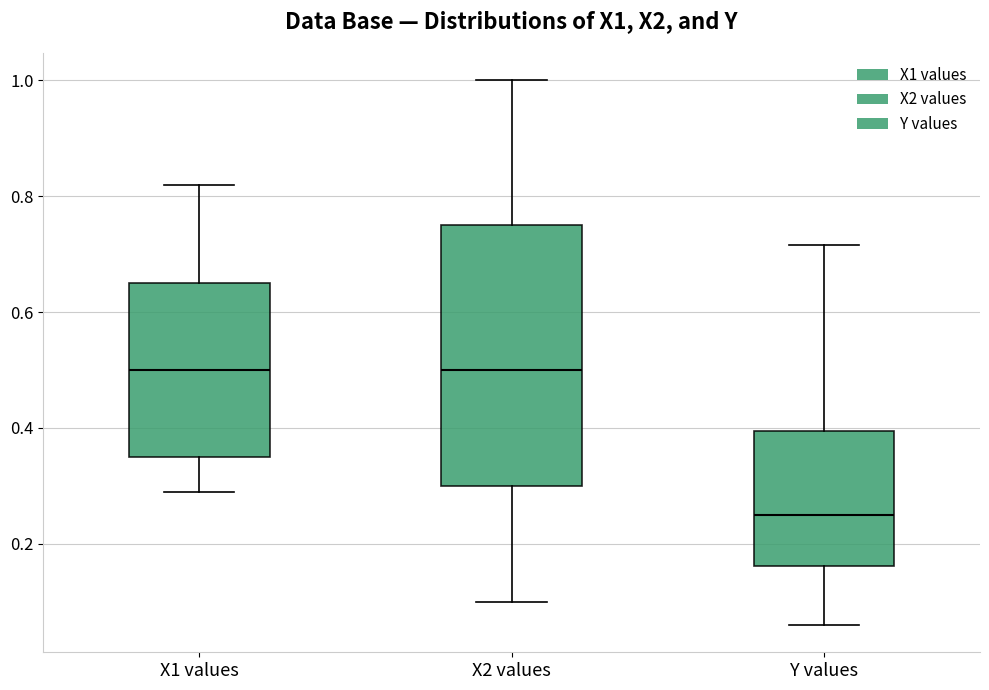

Reading left to right, transcribe this box plot: for each box, give where its median line is, the range the box spans, and where its two whiskers end, as read against the y-axis. The values are not printed on the chart, so give them approximately, as read against the axis.

X1 values: median 0.50, box 0.36 to 0.66, whiskers 0.30 to 0.82
X2 values: median 0.50, box 0.30 to 0.76, whiskers 0.10 to 1.00
Y values: median 0.26, box 0.16 to 0.40, whiskers 0.06 to 0.72